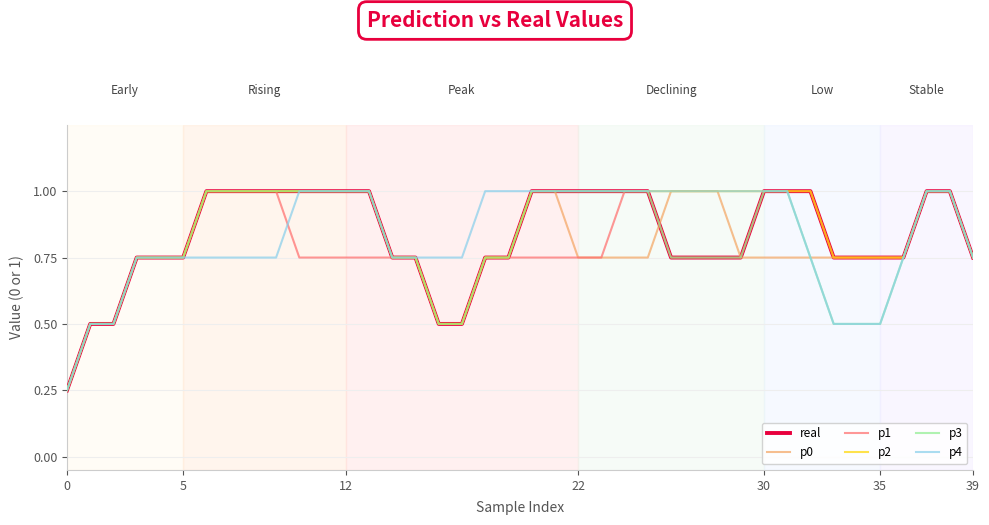

What is the maximum value for p3?

1.0